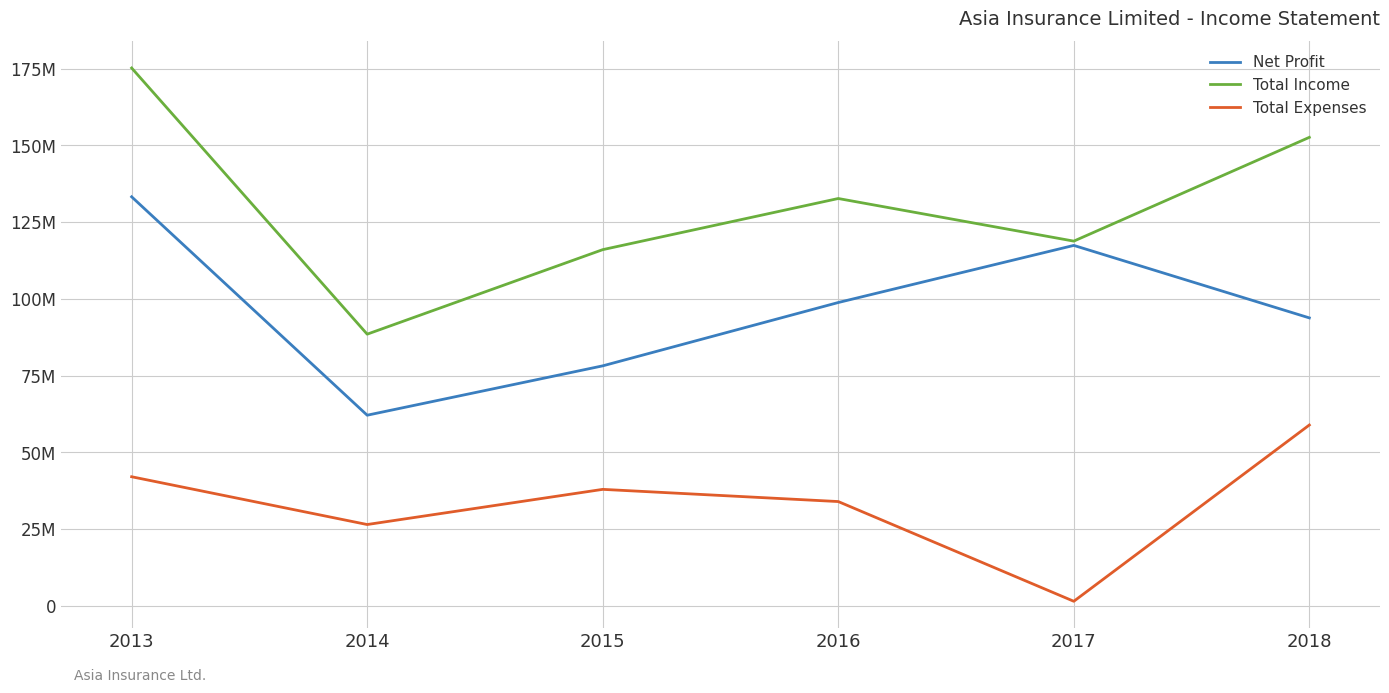

What is the total value across all series at 2018?

305305212